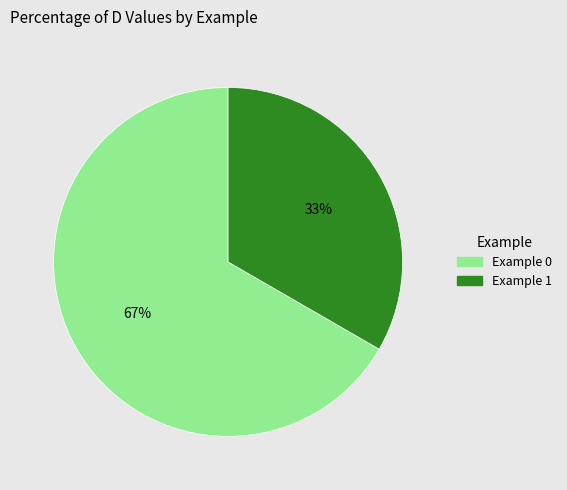

Which slice represents more than half of the pie?

Example 0